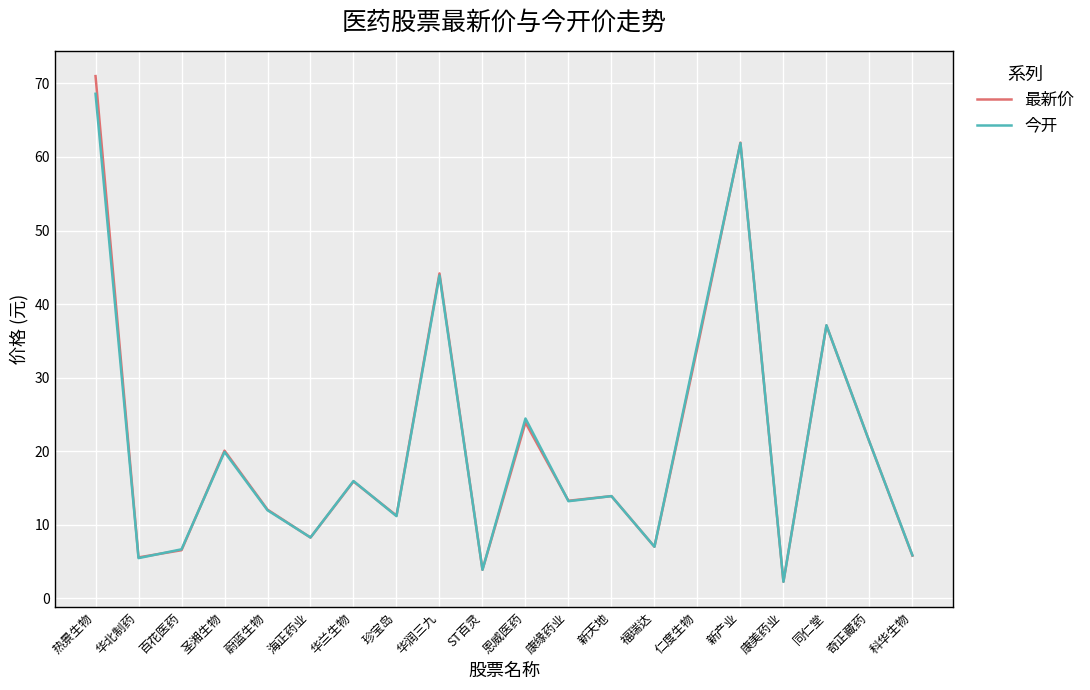

At which label does 最新价 first exceed 13?

热景生物